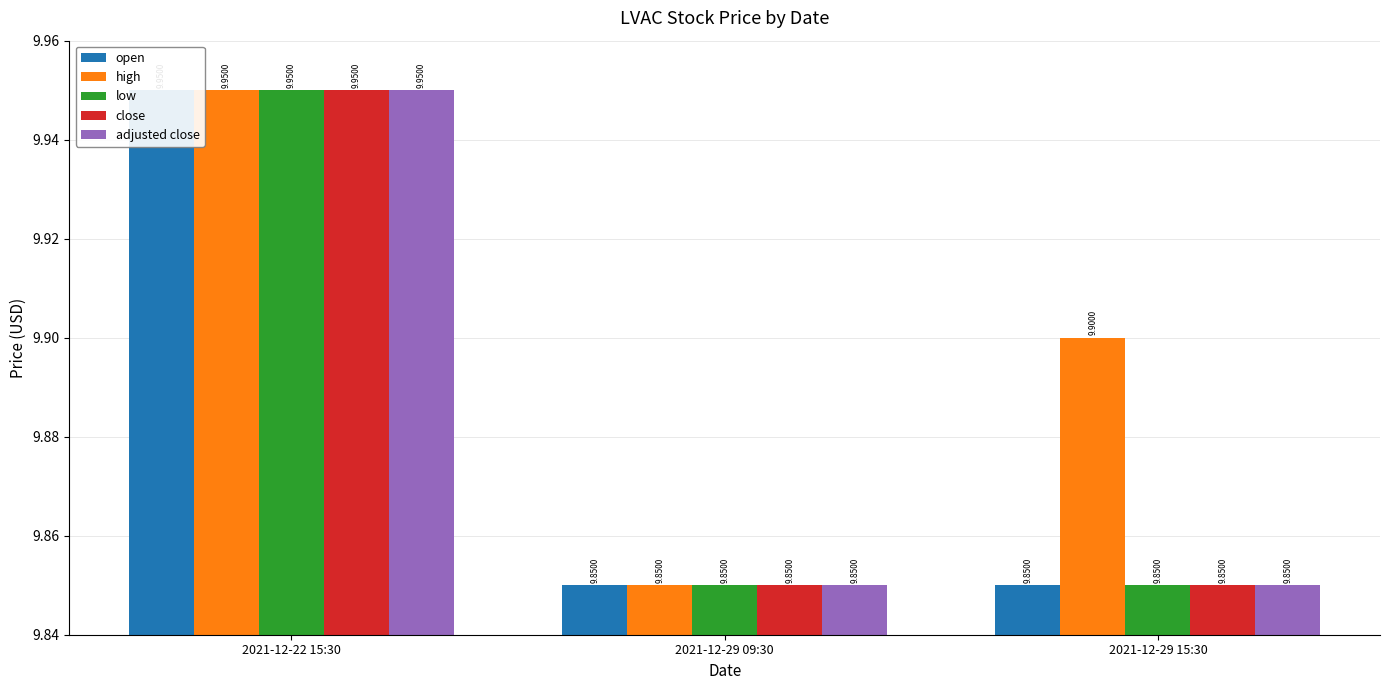

How many open values are between 9 and 10?

3